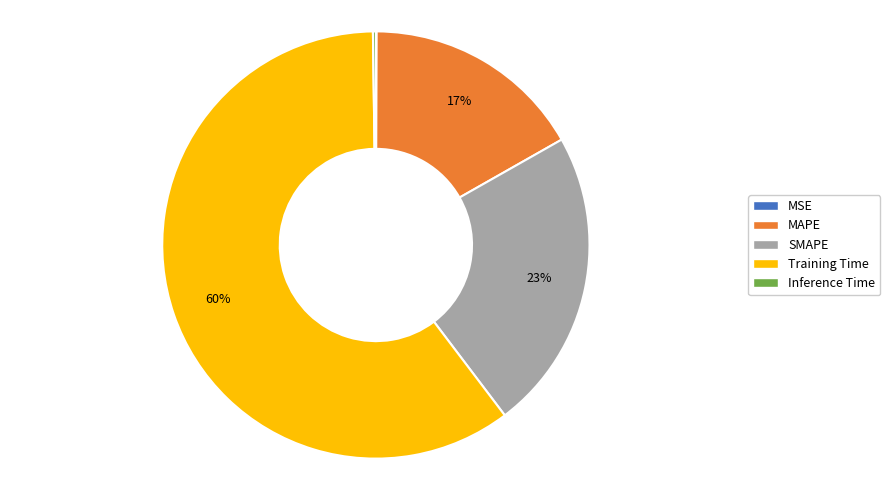

Which has a higher value, MAPE or SMAPE?

SMAPE